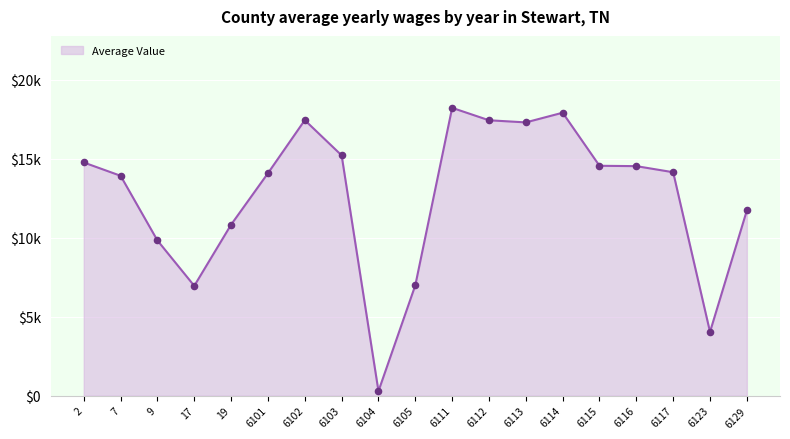

Between 6104 and 6111, which is larger?

6111